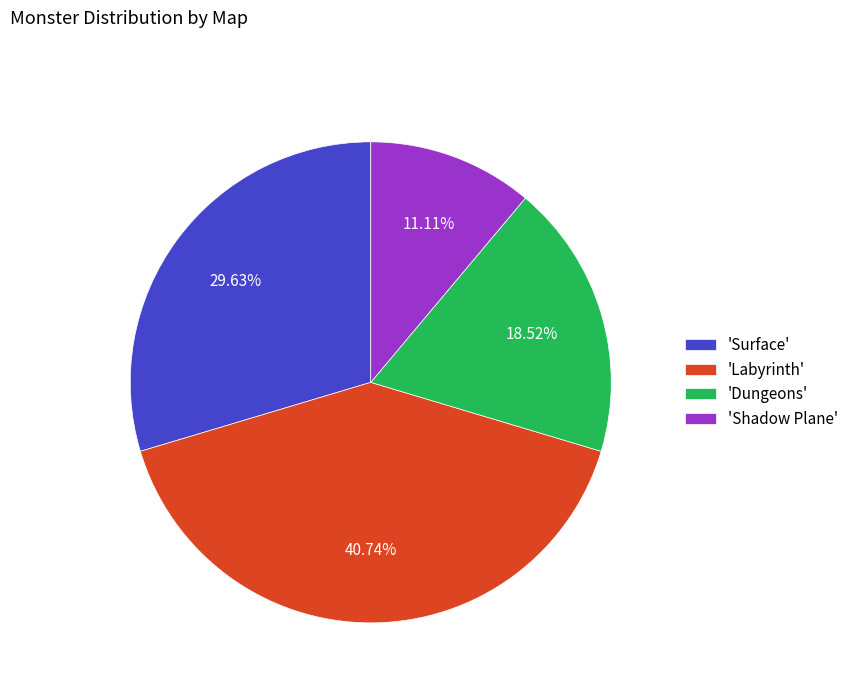

Do 'Surface' and 'Dungeons' together represent more than half of the pie?

No